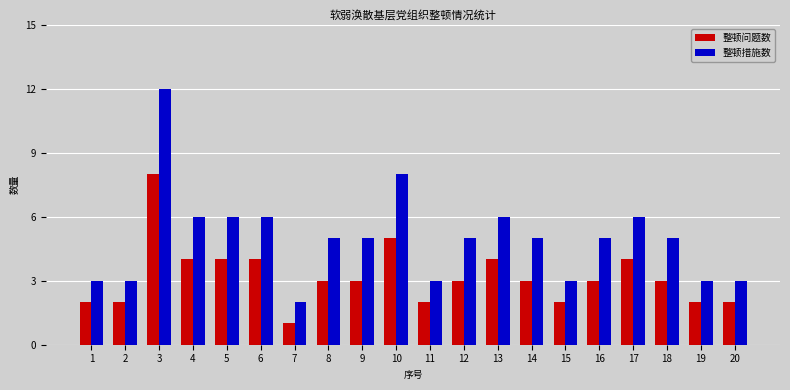

Rank the series at 5 from lowest to highest value.

整顿问题数, 整顿措施数